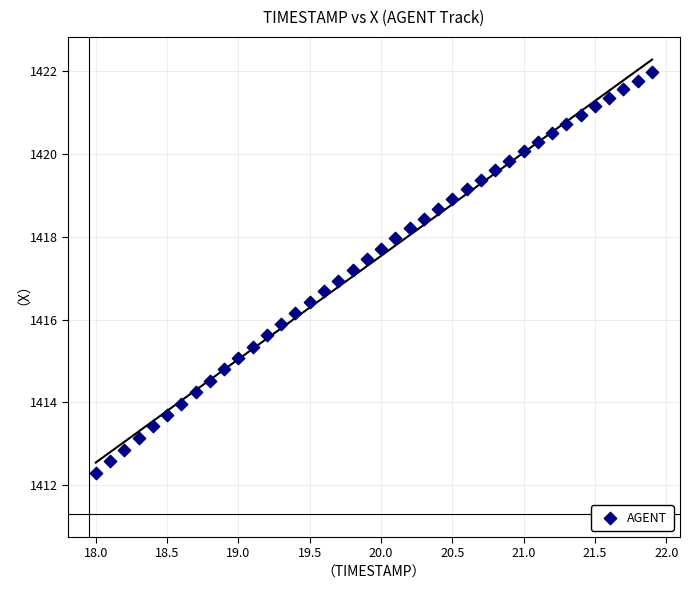

What is the range of Y values (max minus min)?

9.7